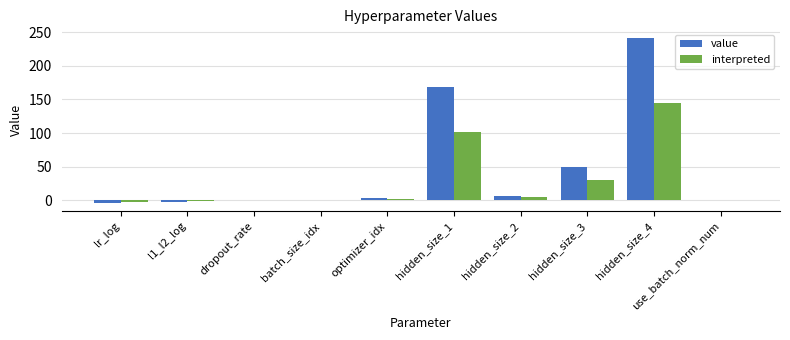

The value of interpreted at hidden_size_4 is 33.9. True or false?

False